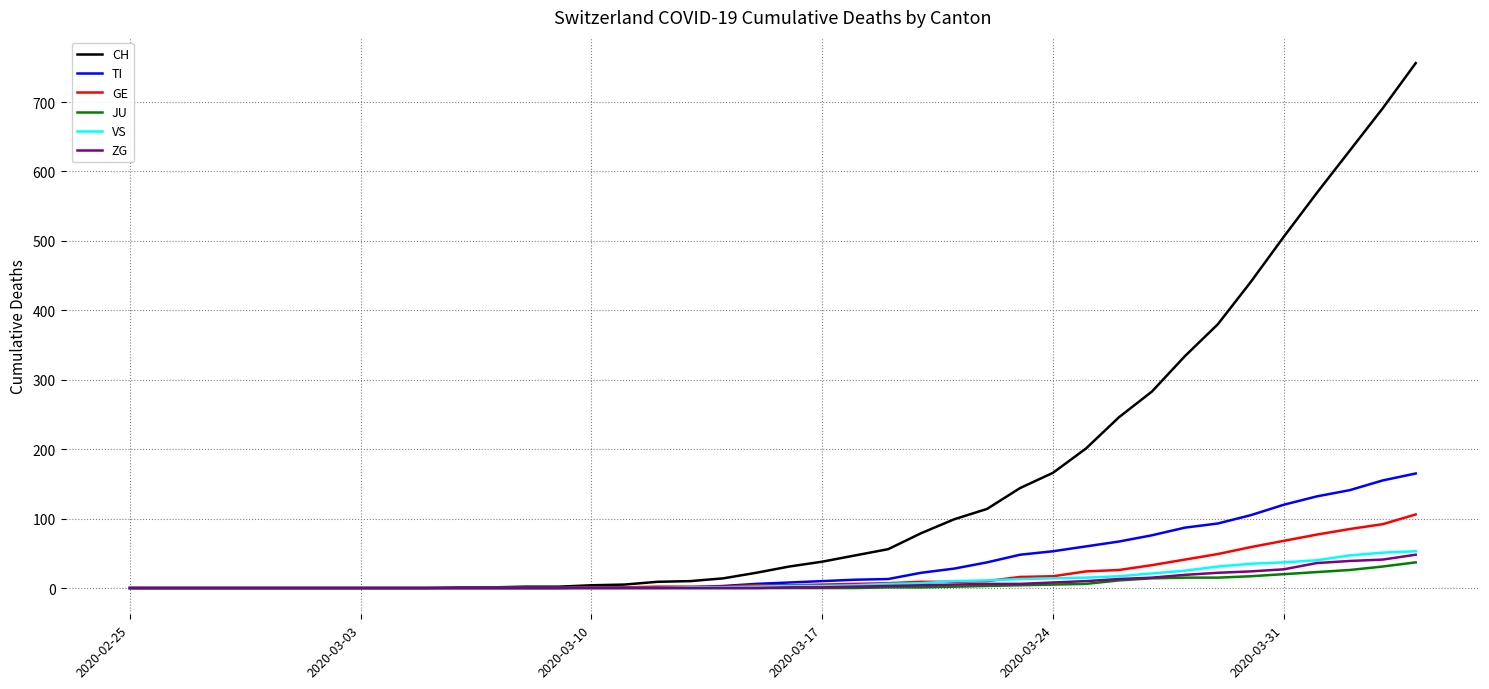

What is the maximum value shown in the chart?

756